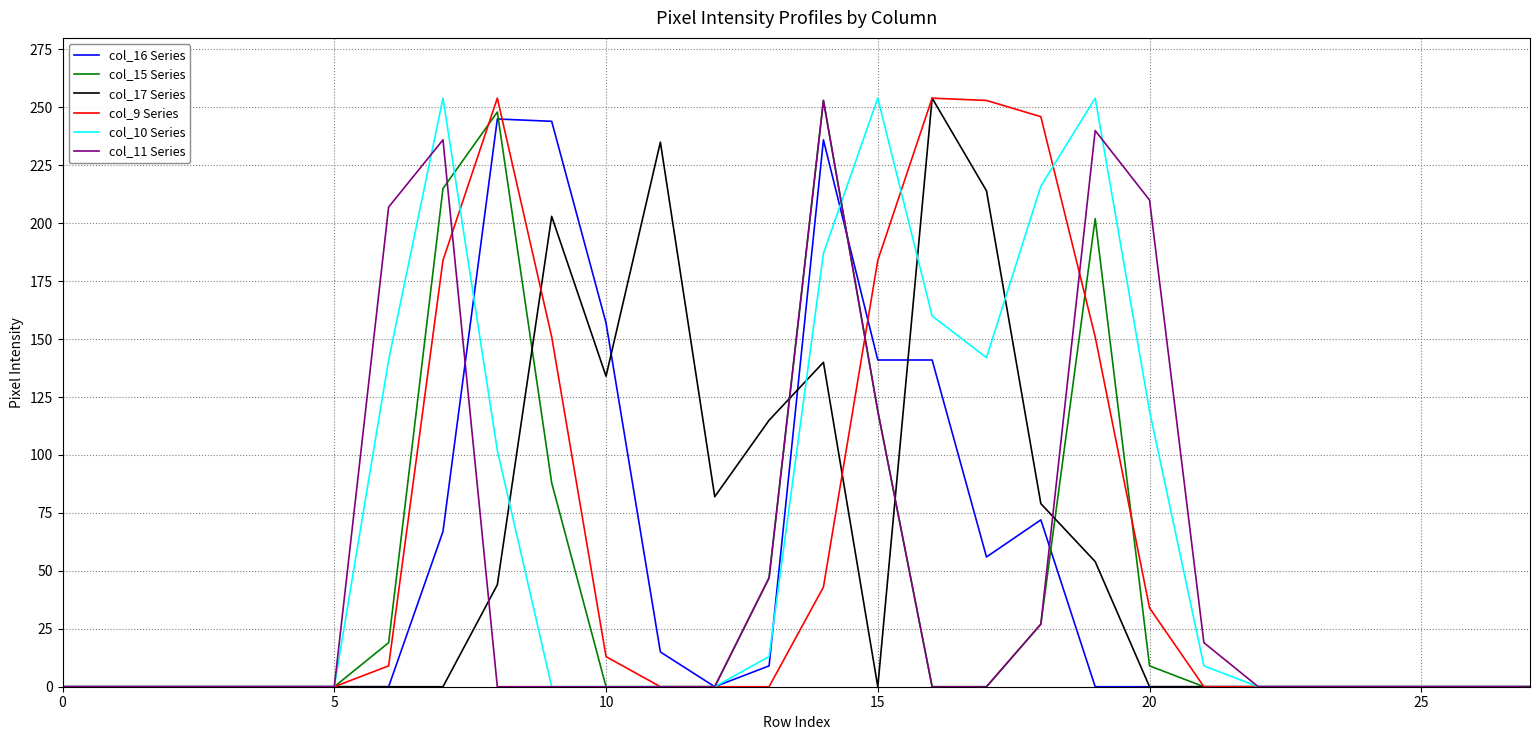

What is the maximum value shown in the chart?

254